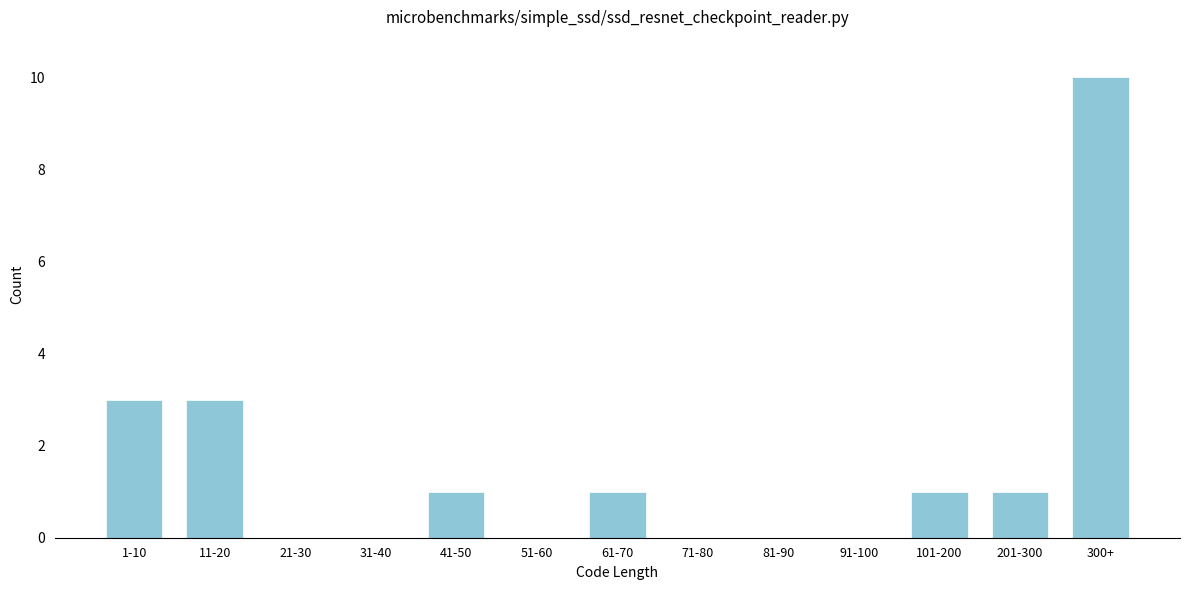

Reading right to left, what are all the values shown in this chart?

300+=10	201-300=1	101-200=1	91-100=0	81-90=0	71-80=0	61-70=1	51-60=0	41-50=1	31-40=0	21-30=0	11-20=3	1-10=3